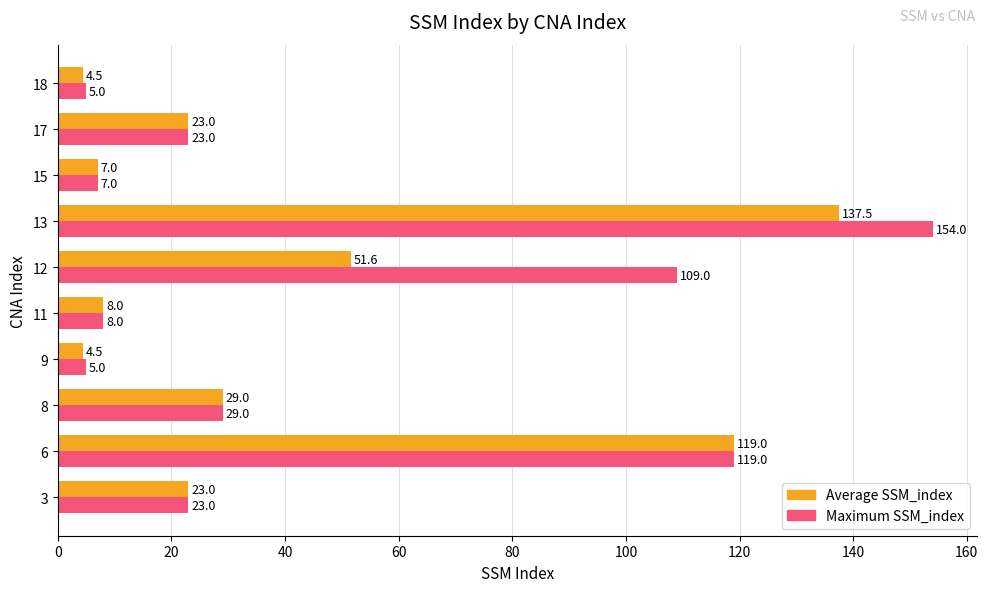

What is the highest value of the Maximum SSM_index series?

154.0